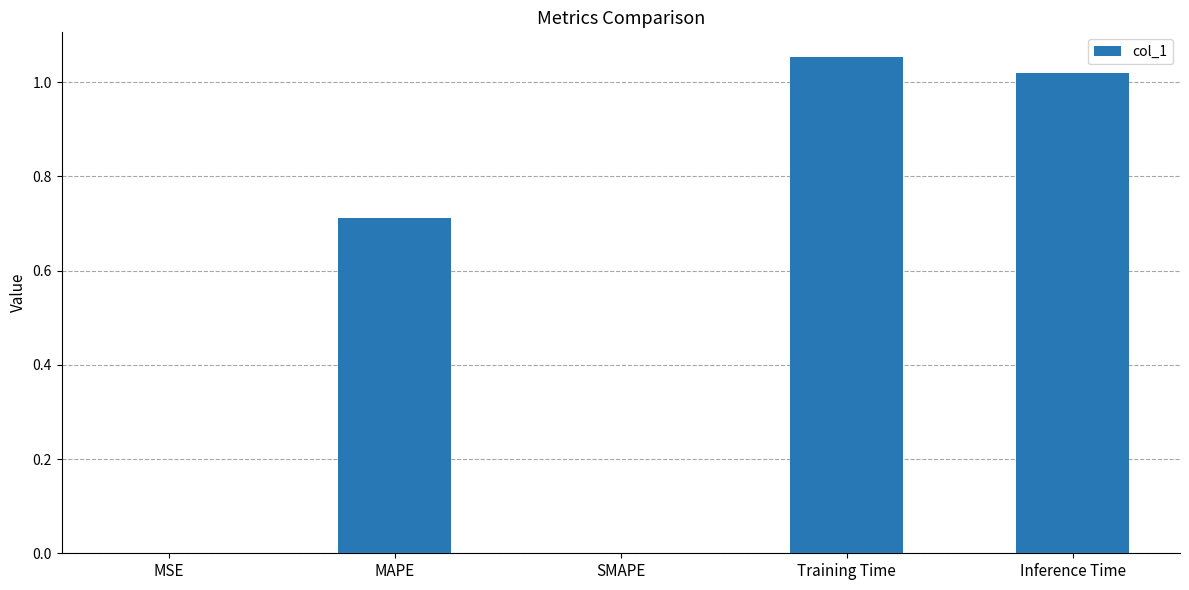

Which category has the highest value across all series?

Training Time